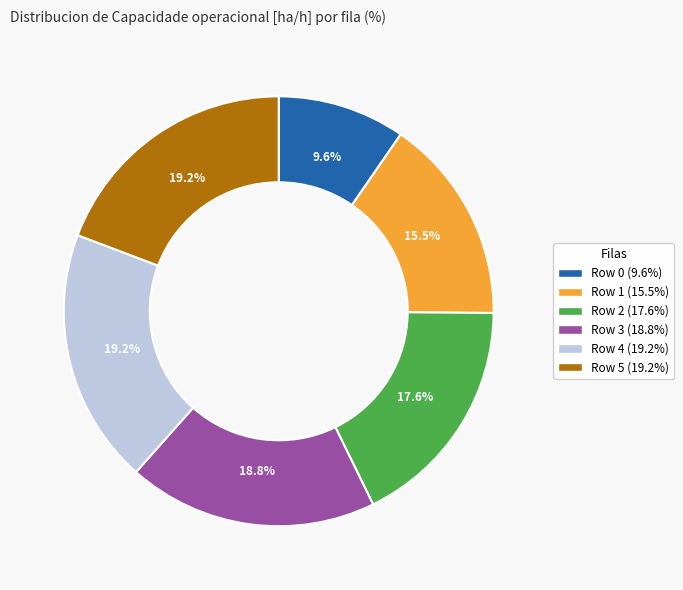

How many slices are in this pie chart?

6